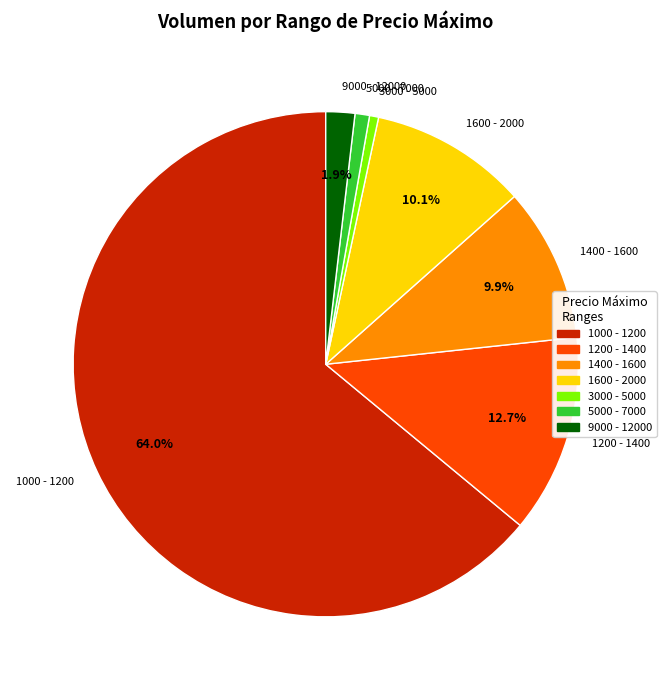

Does any single category account for the majority?

Yes